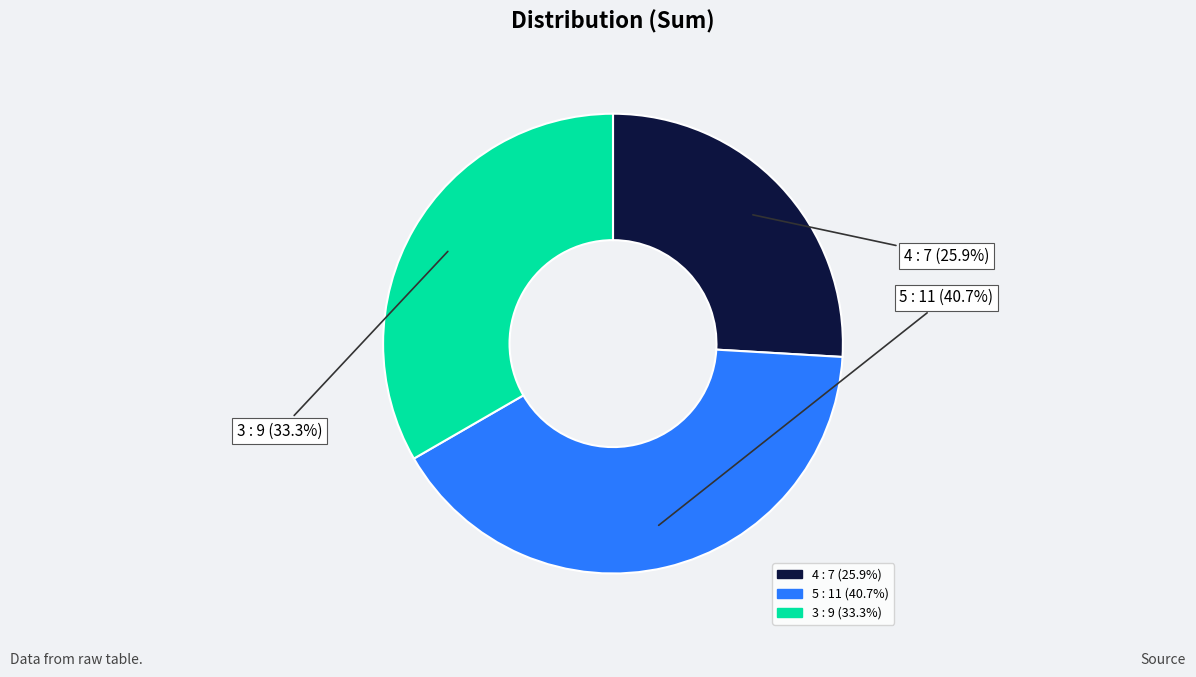

Which category has the biggest portion of the pie?

5